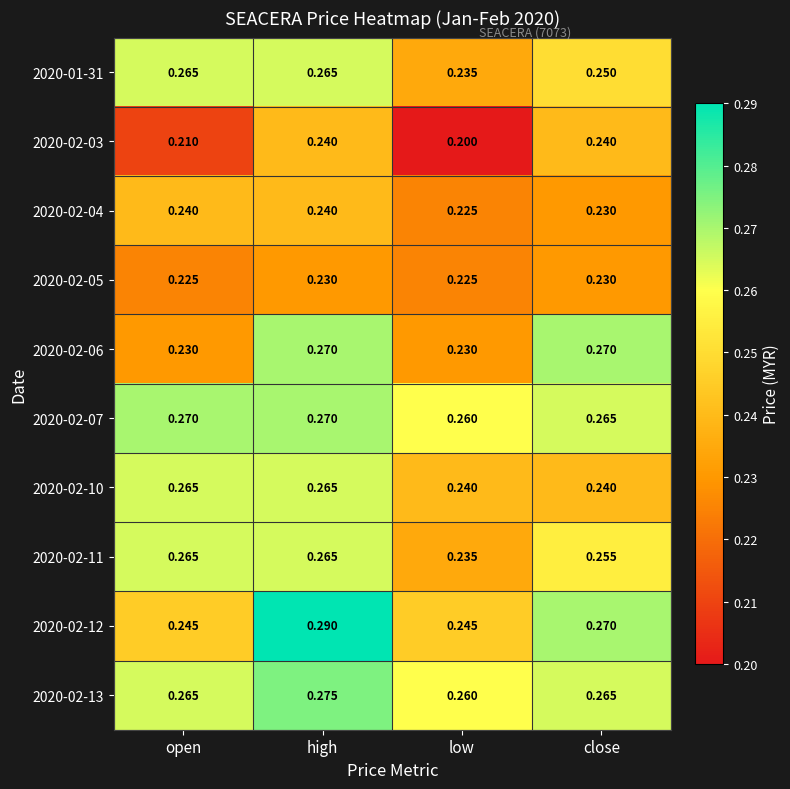

Is the value of 2020-02-06 at open greater than the value of 2020-02-12 at low?

No